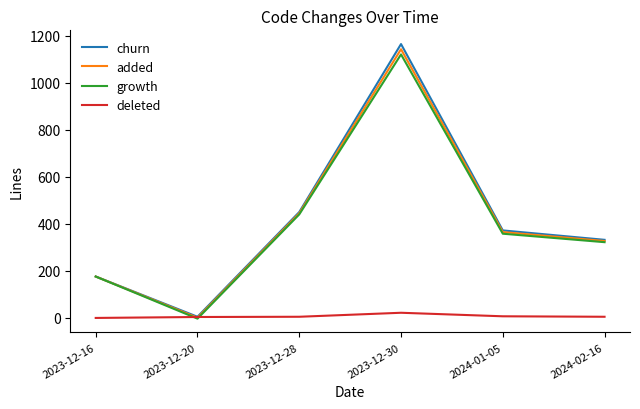

At which category is the sum across all series the highest?

2023-12-30